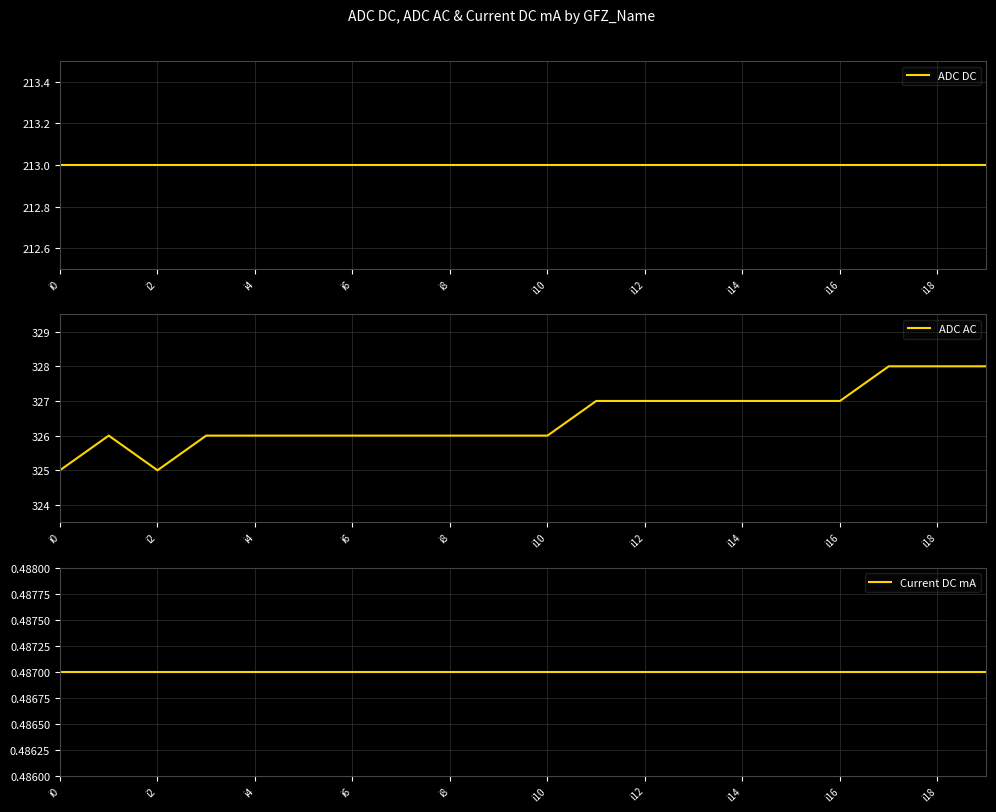

The ADC AC series shows 120 at i0. True or false?

False